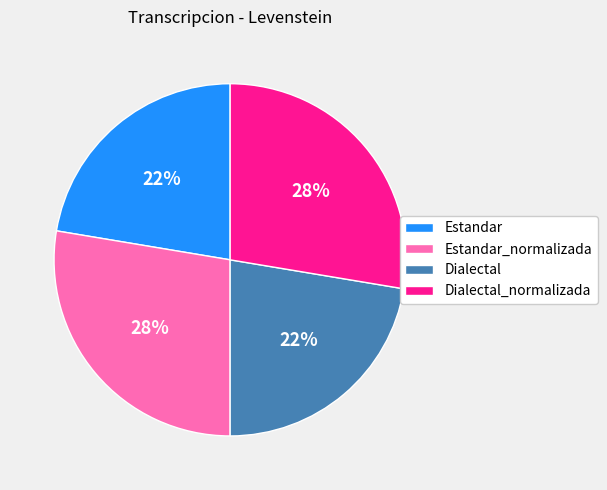

Is it true that Dialectal is 11% of the pie?

False